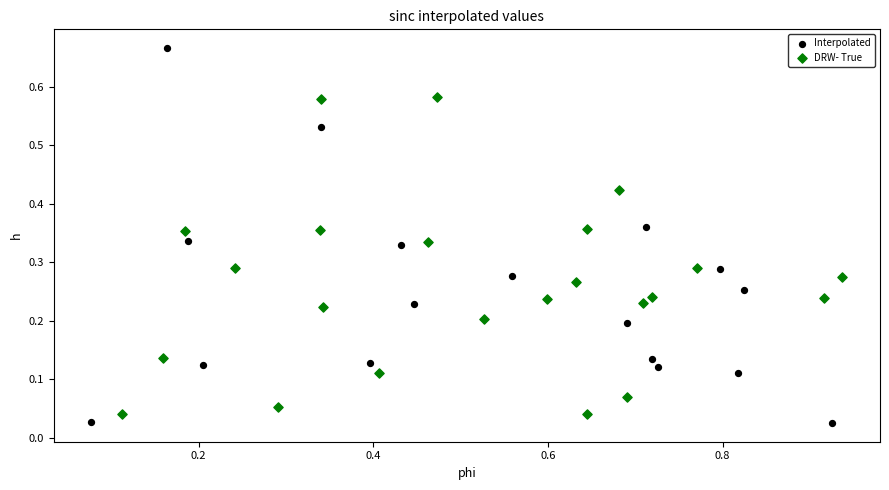

Which series contains the highest Y value?

Interpolated